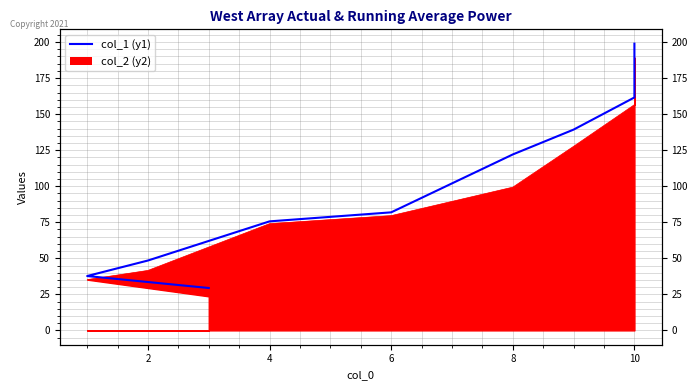

Reading left to right, extract all data points from this chart.

29.4	37.7	48.5	75.6	81.9	122.0	139.3	161.6	198.9